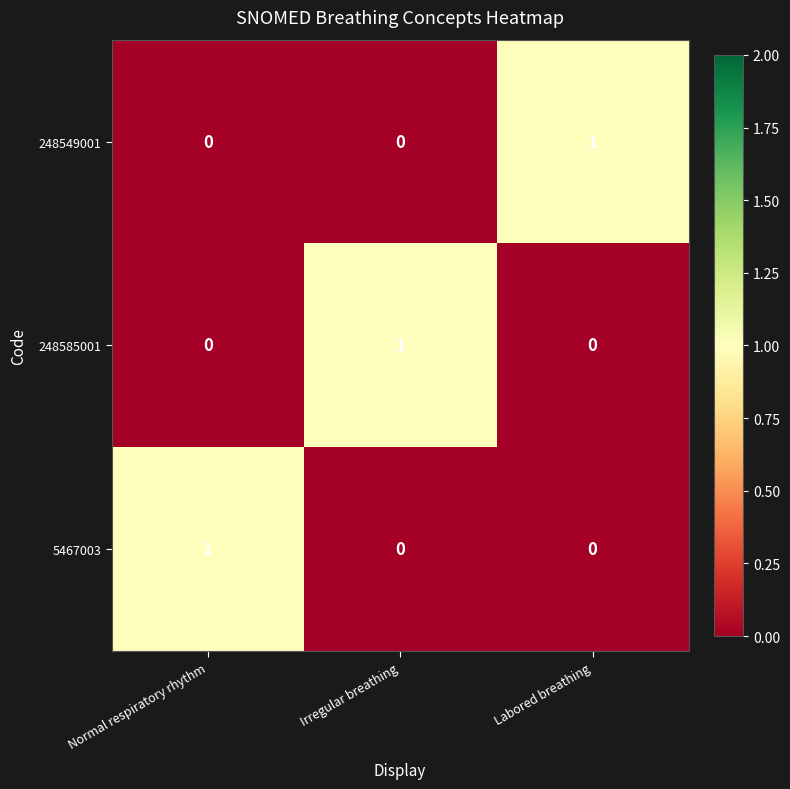

At how many categories does at least one series exceed 0?

3